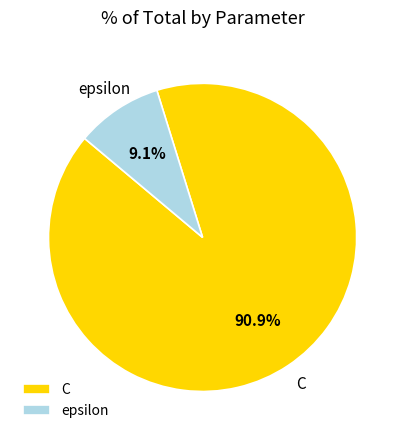

To the nearest percent, what portion does C represent?

91%